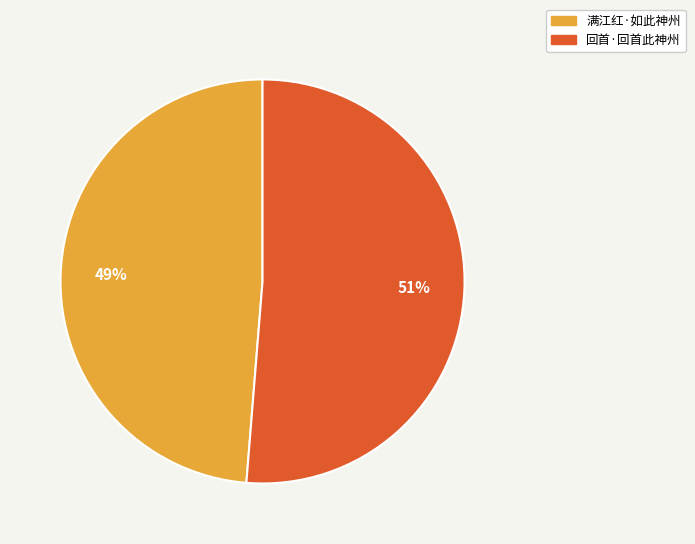

What percentage is the 满江红·如此神州 slice, to the nearest percent?

49%